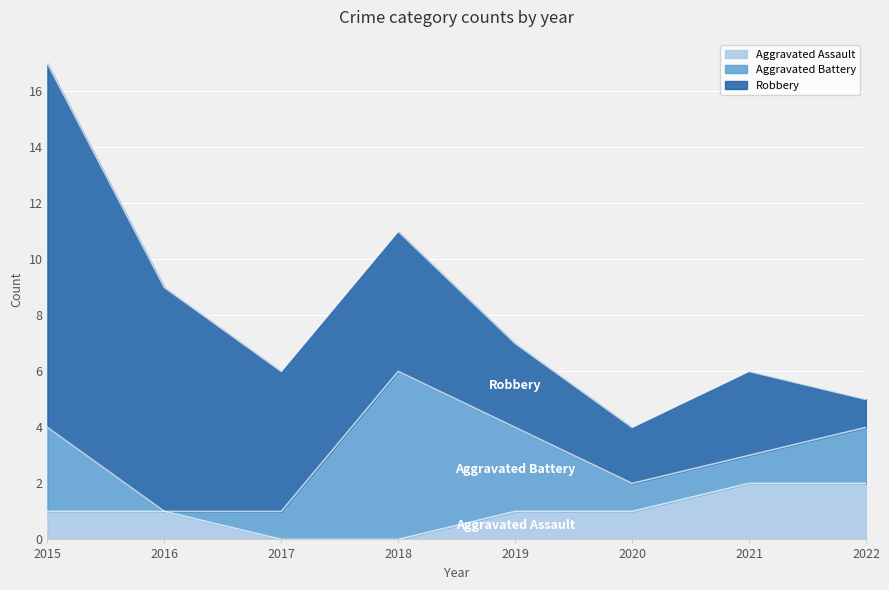

What is the value of the Robbery point at the 8th from the left?

1